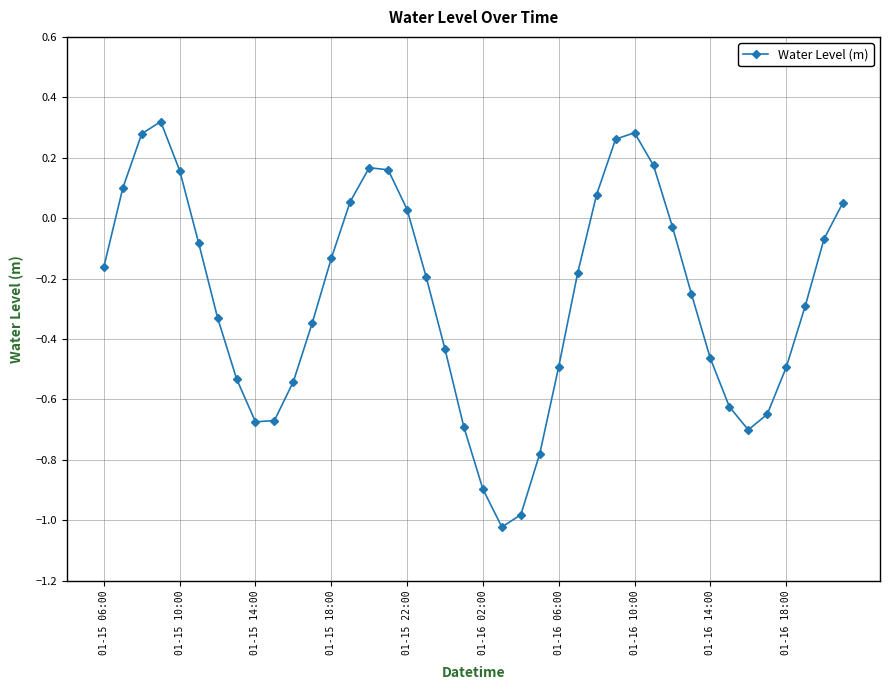

What is the difference between the second highest and minimum values?

1.3